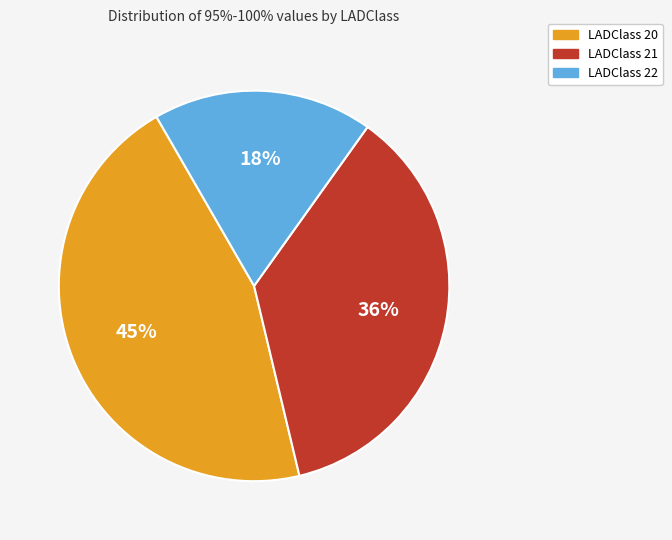

Is it true that LADClass 21 is 36% of the pie?

True